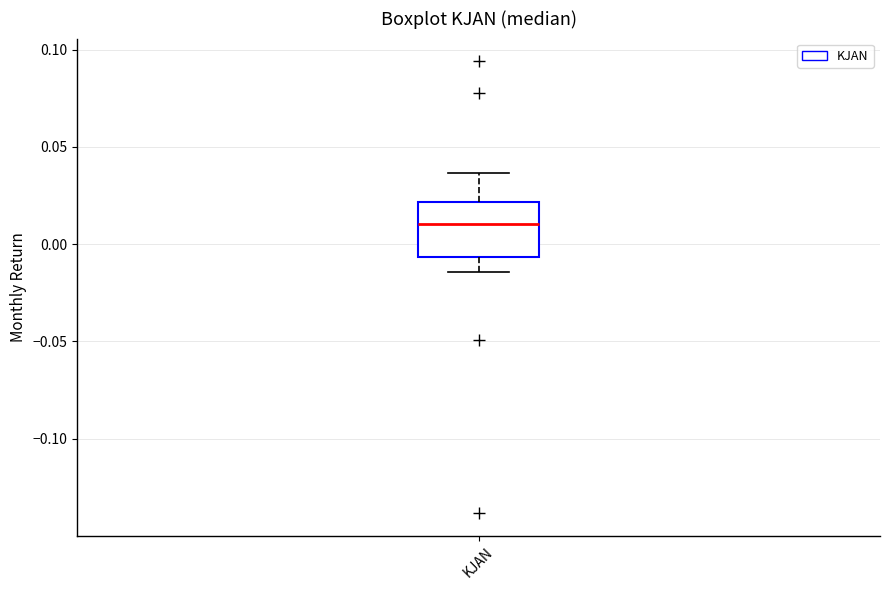

Where does the lower whisker of the box for KJAN end on the y-axis? The values are not printed on the chart, so give them approximately, as read against the axis.

-0.015